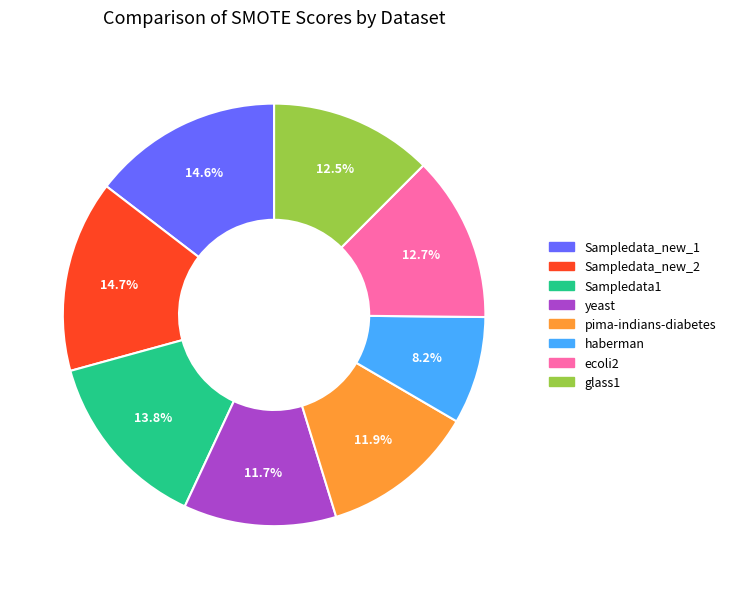

How many segments does this pie chart have?

8